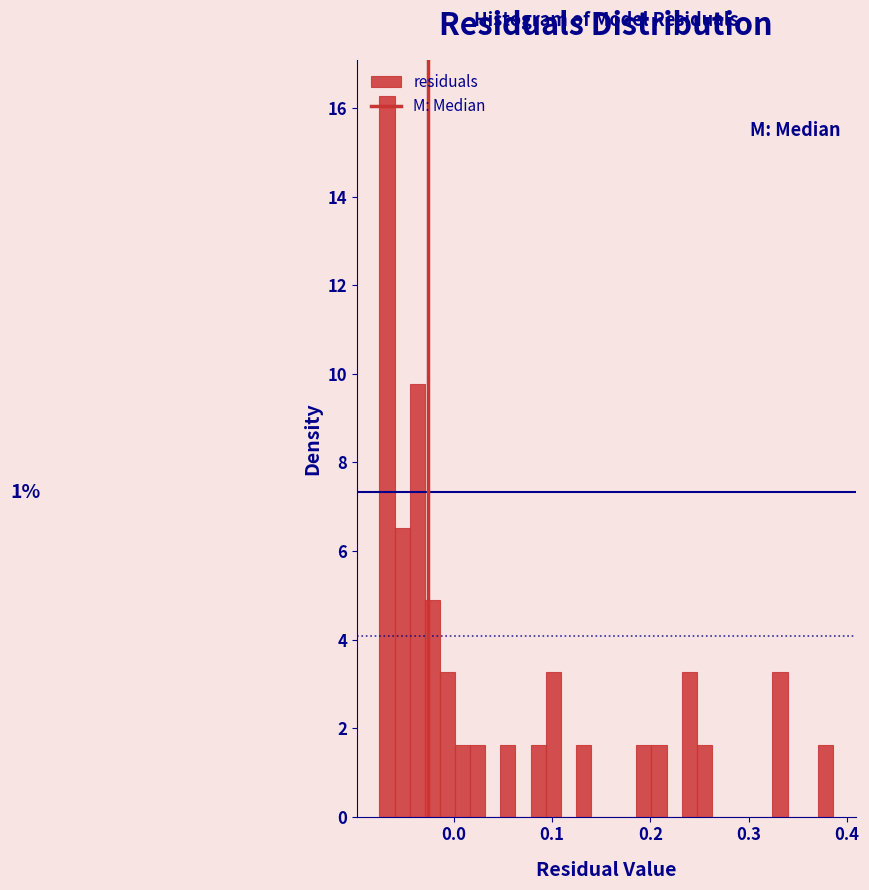

Around what value on the x-axis is the tallest bar? Give the approximate position of its centre, as read against the axis.

-0.07